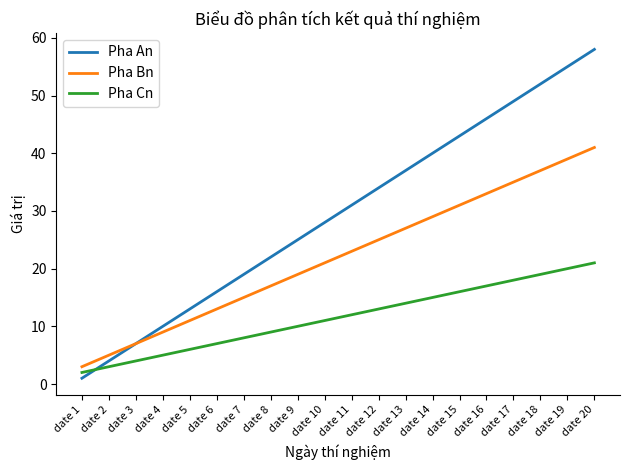

What is the highest value of the Pha An series?

58